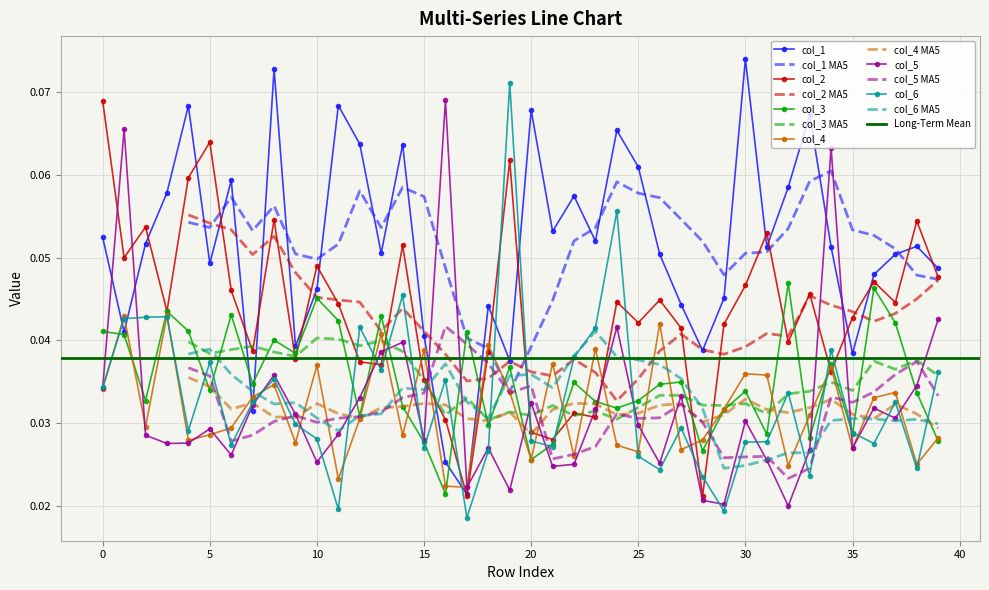

Is this an area chart (filled region under the line)?

No